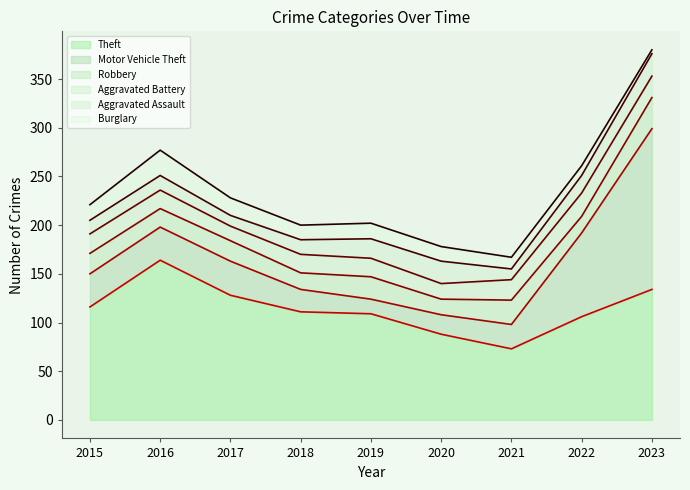

True or false: Motor Vehicle Theft has more than 1 points higher than both neighbors.

False